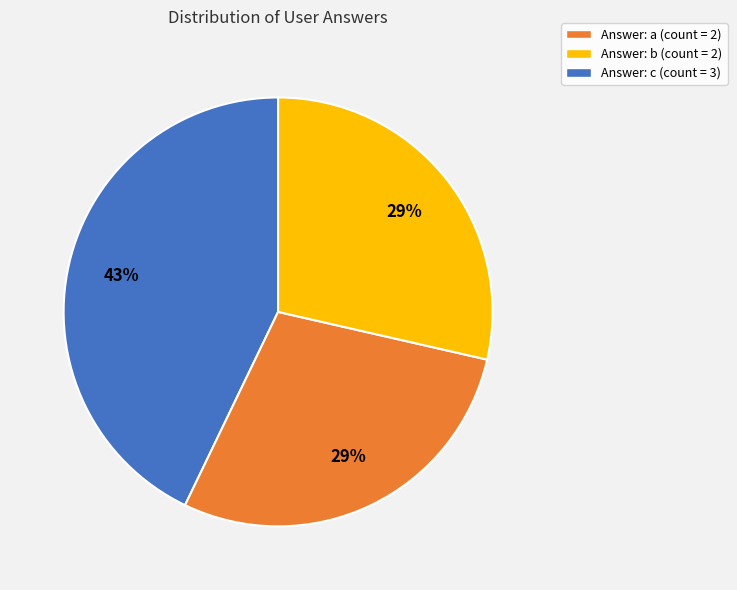

Does any single category account for the majority?

No